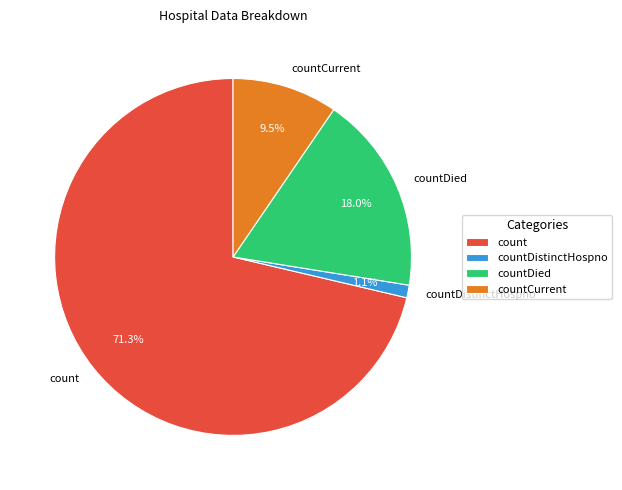

What percentage is the countDied slice, to the nearest percent?

18%